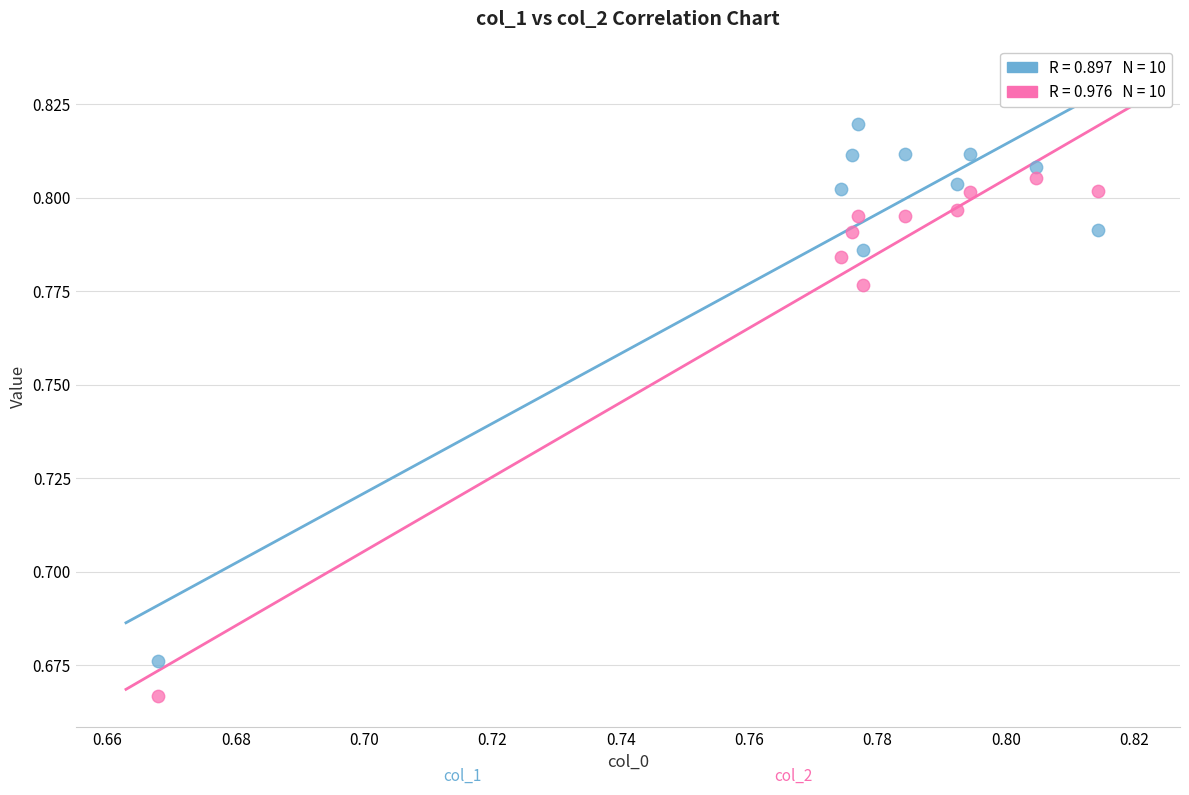

How many points are shown in the scatter plot?

20